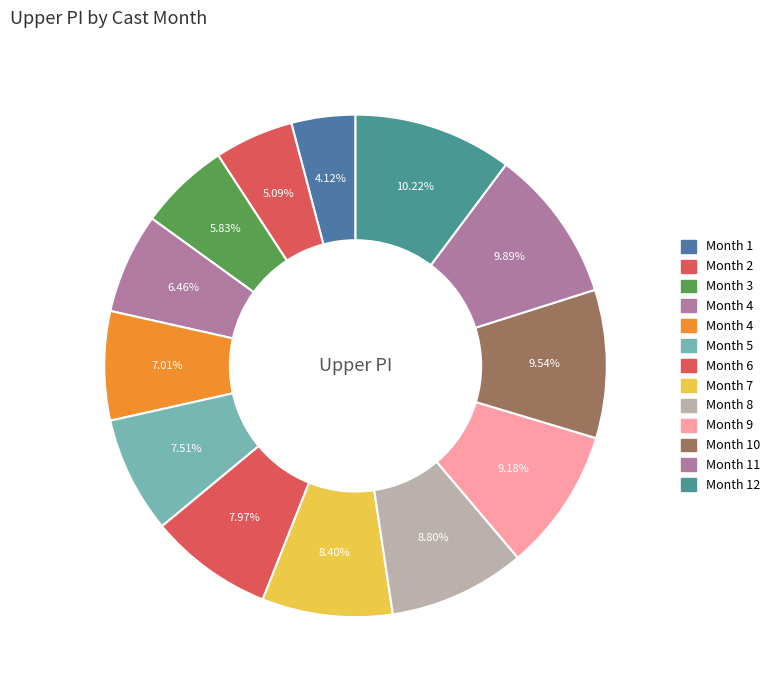

Rank the categories by value from lowest to highest.

1, 2, 3, 4, 4, 5, 6, 7, 8, 9, 10, 11, 12